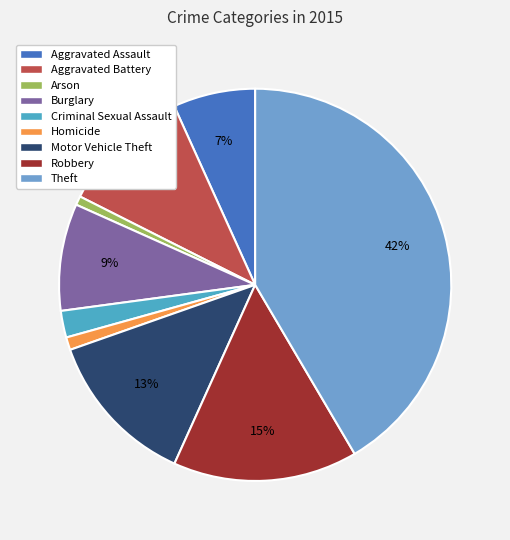

Between Burglary and Criminal Sexual Assault, which is larger?

Burglary